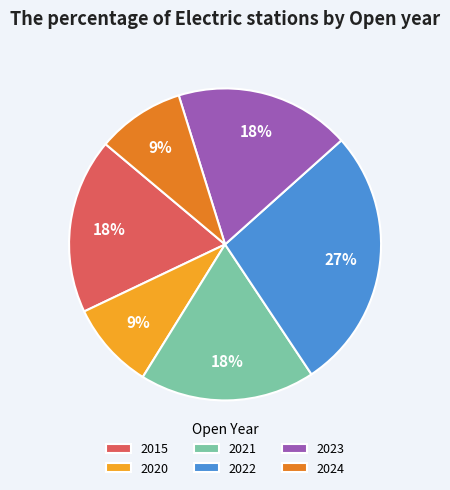

What percentage is the 2022 slice, to the nearest percent?

27%